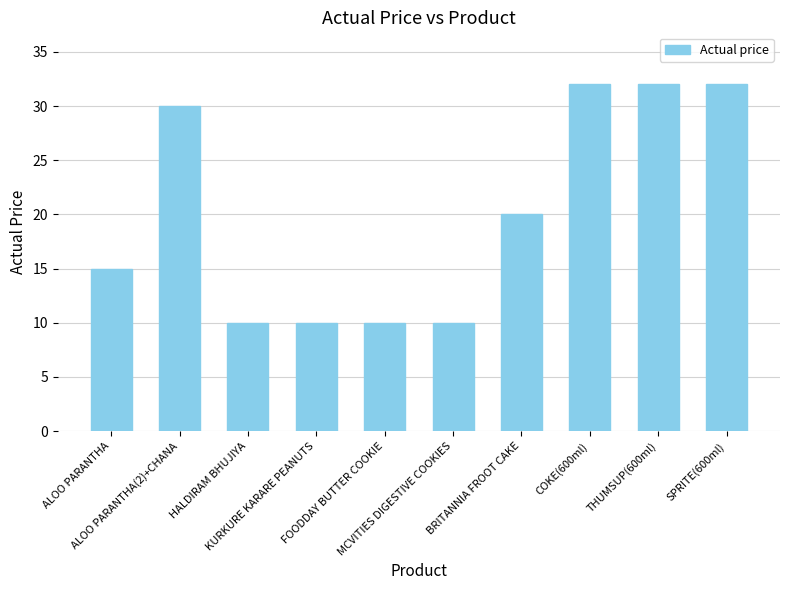

Are the bars horizontal?

No